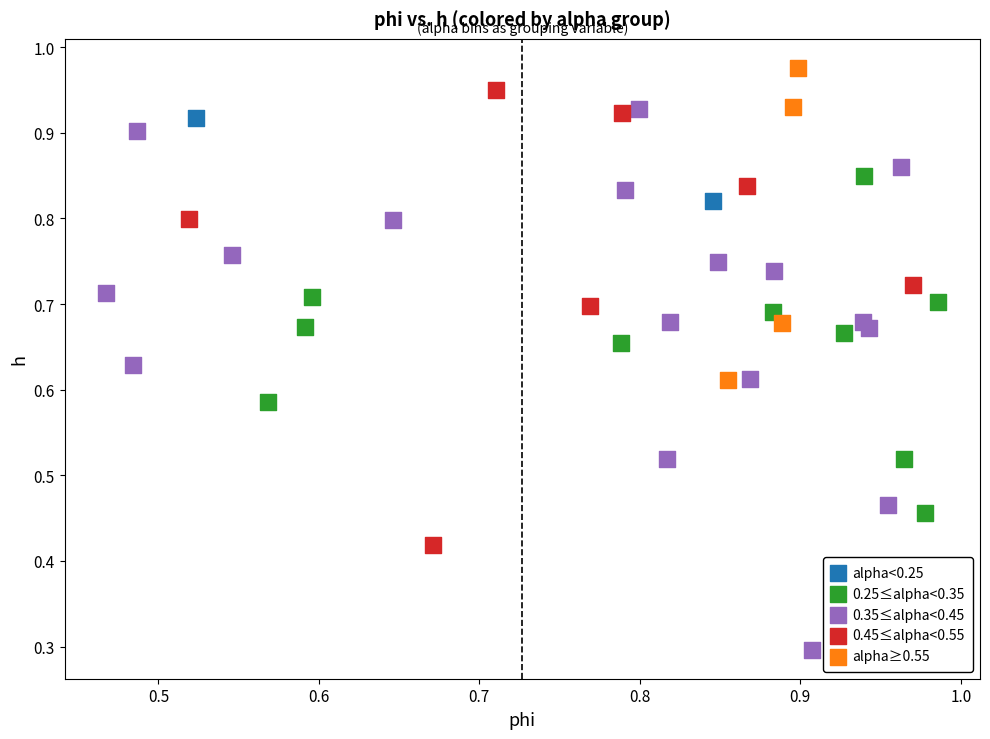

What are all the series names shown in the legend?

alpha<0.25, 0.25≤alpha<0.35, 0.35≤alpha<0.45, 0.45≤alpha<0.55, alpha≥0.55